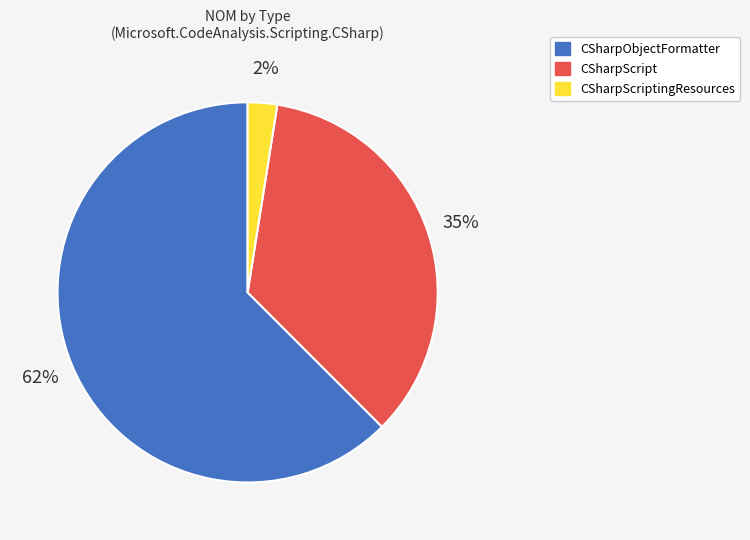

To the nearest percent, what is the average slice percentage?

33%